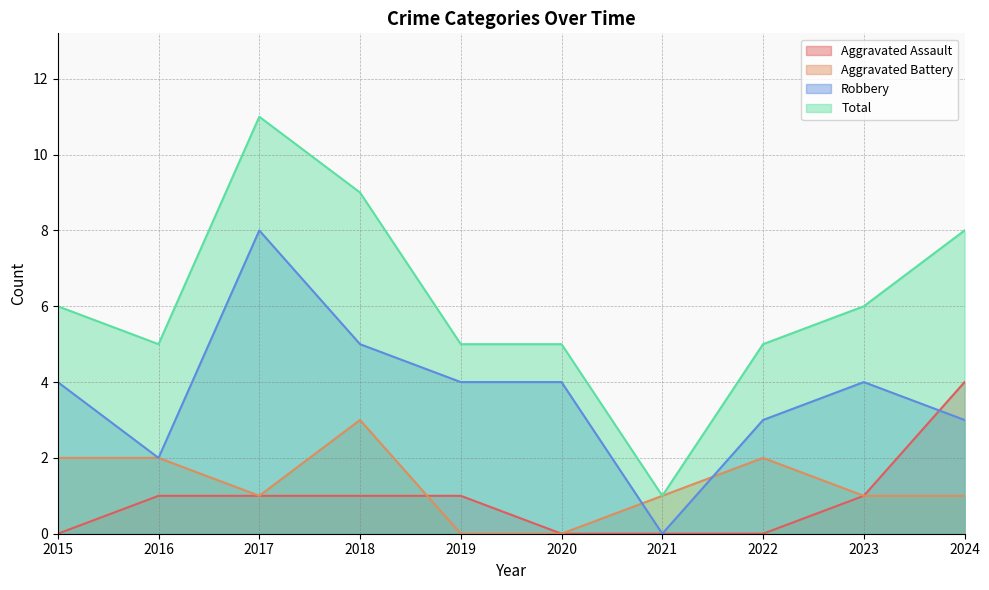

What is the total value across all series at 2018?

18